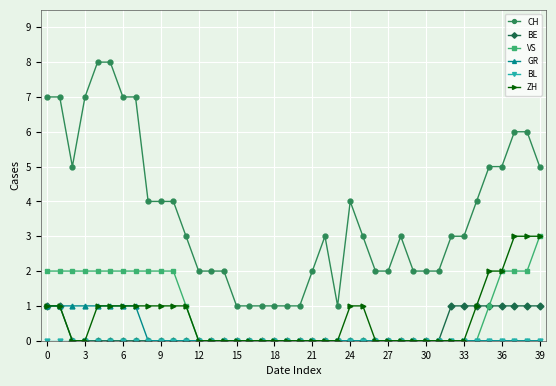

True or false: BE and CH intersect in this chart.

False